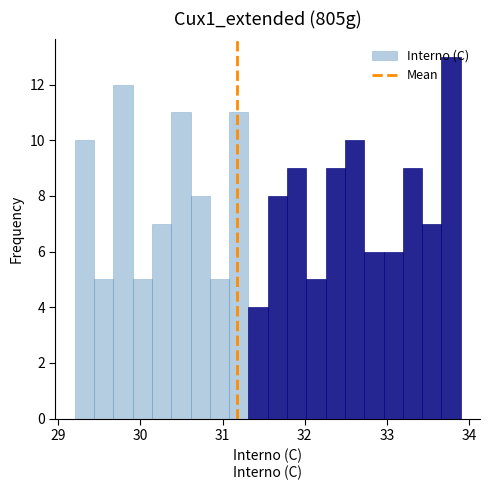

Read against the x-axis, roughly where is the centre of the tallest bar?

33.8